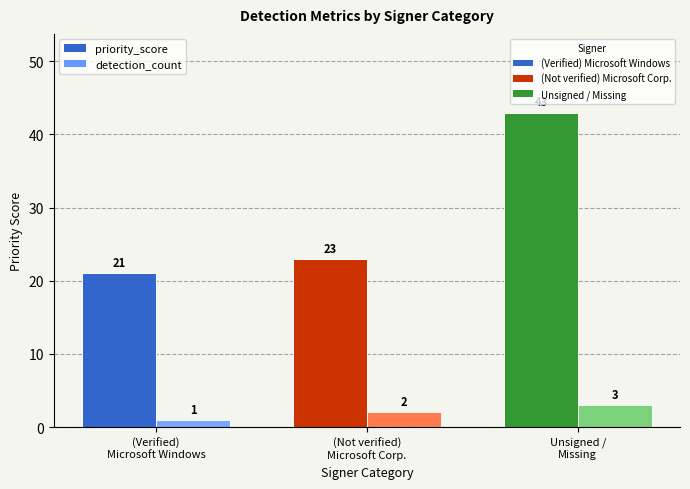

How many bars are there in each group?

2